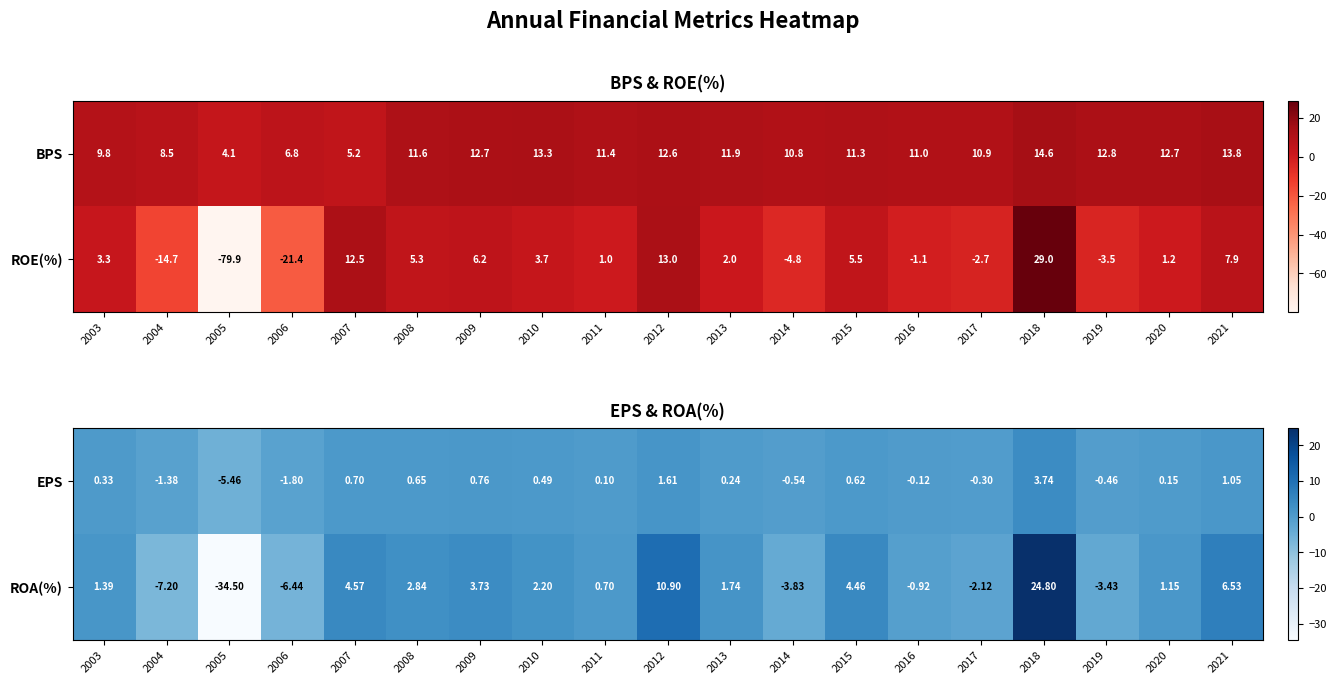

The value of EPS at 2011 is 0.2. True or false?

False